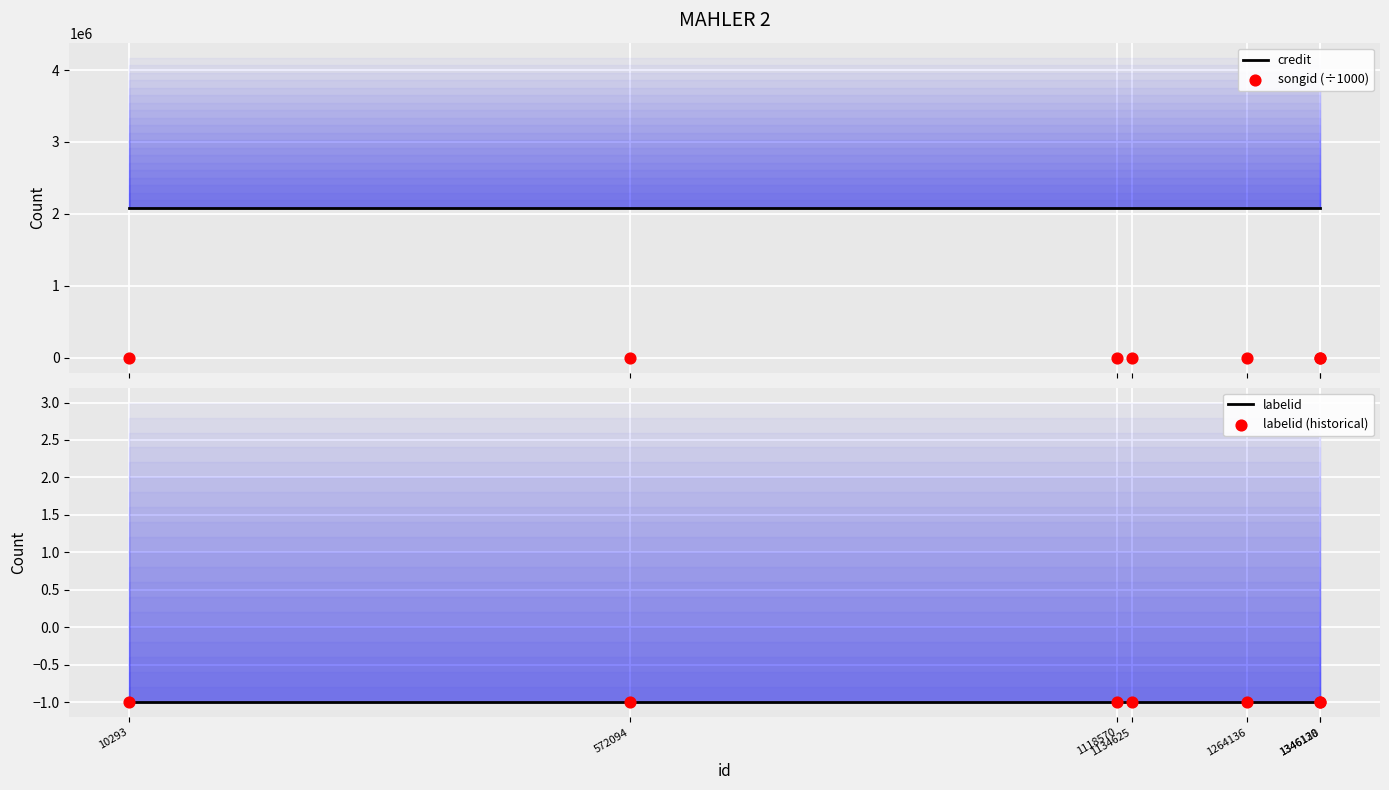

Which series has the largest Y range (max minus min)?

credit